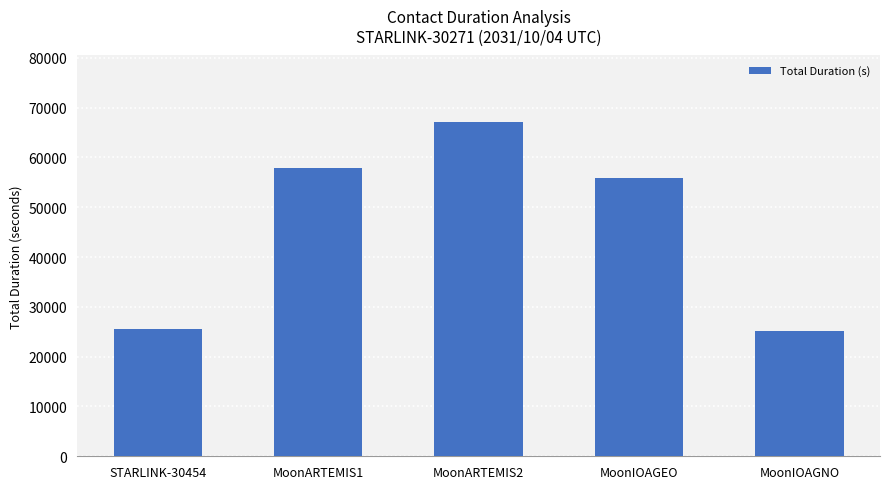

What is the label of the 3rd bar from the left?

MoonARTEMIS2